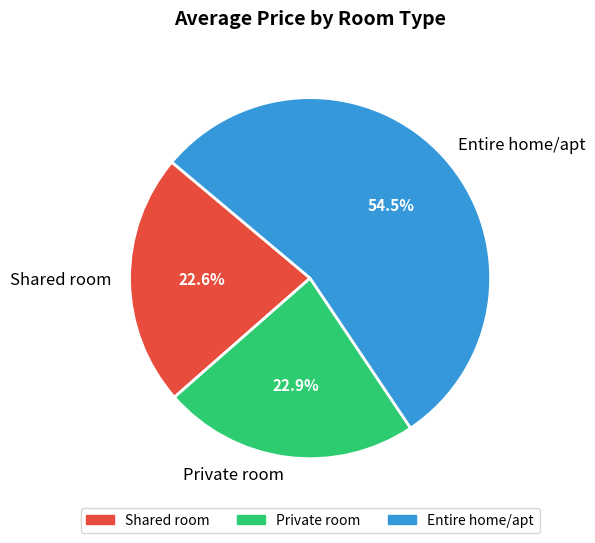

What is the largest slice in the pie chart?

Entire home/apt